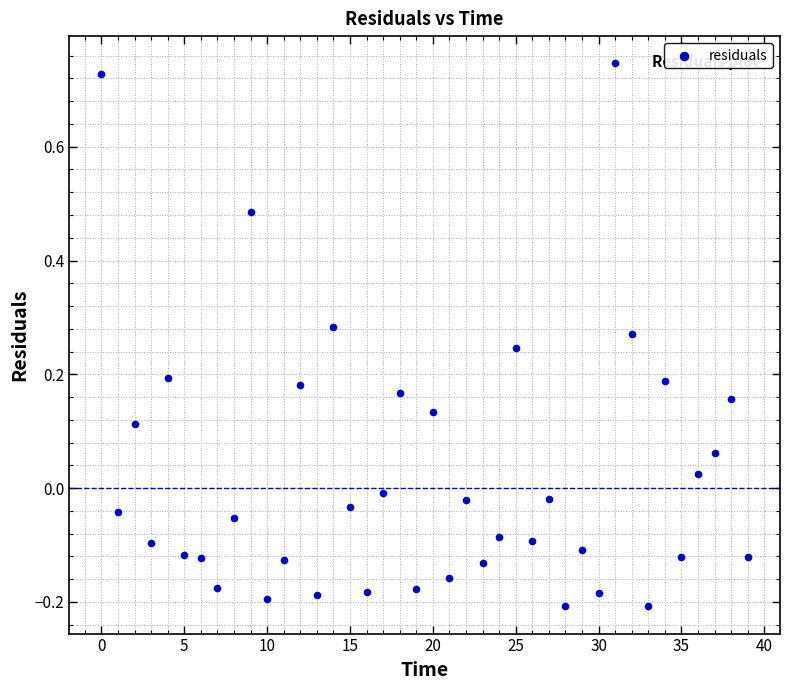

What is the range of Y values (max minus min)?

1.0